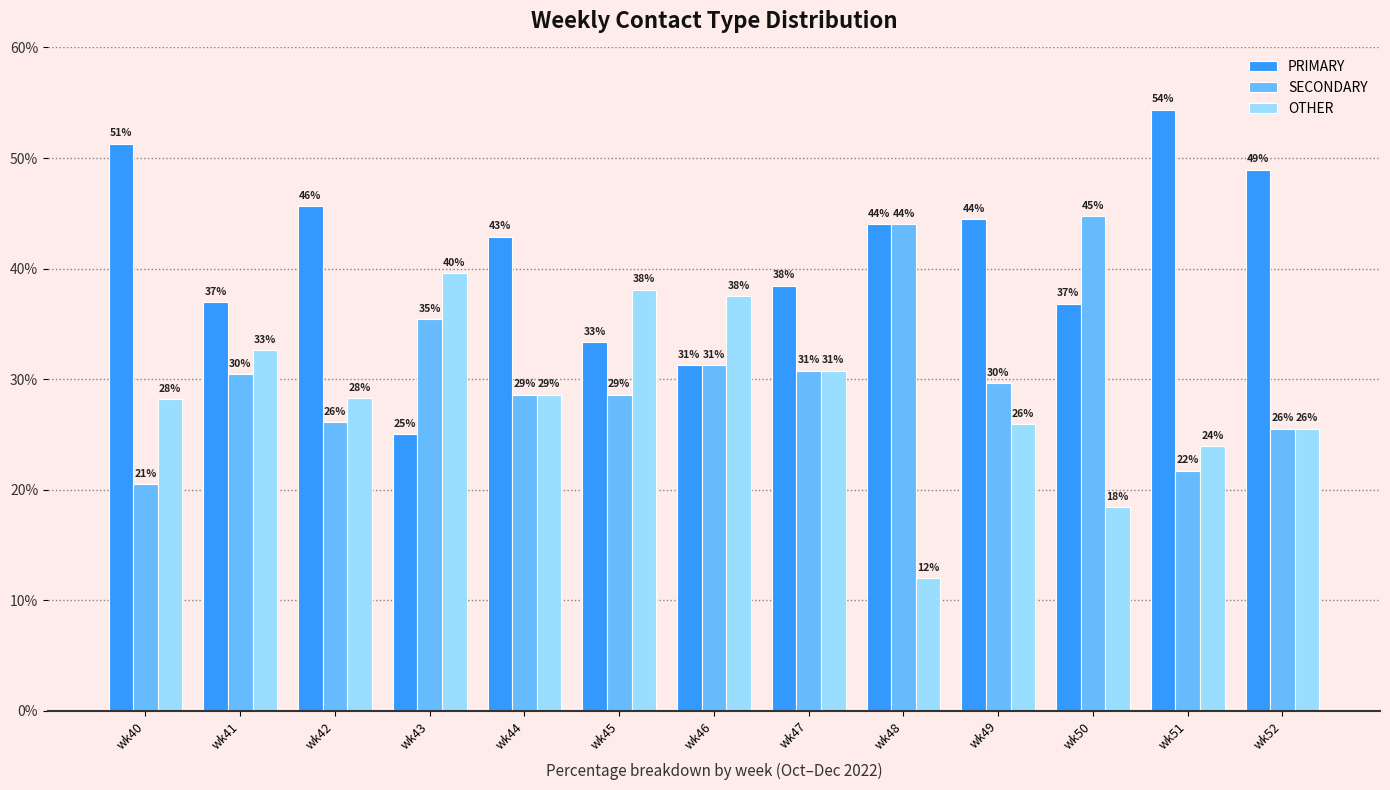

What is the sum of all SECONDARY values?

397.3